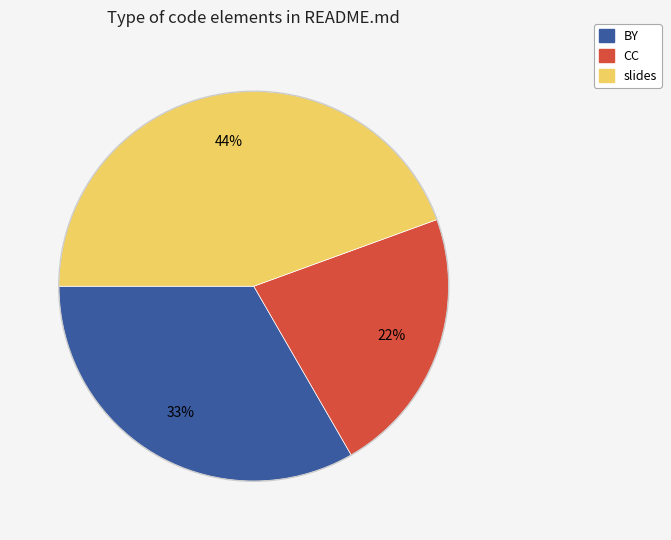

Count the number of slices in the pie.

3